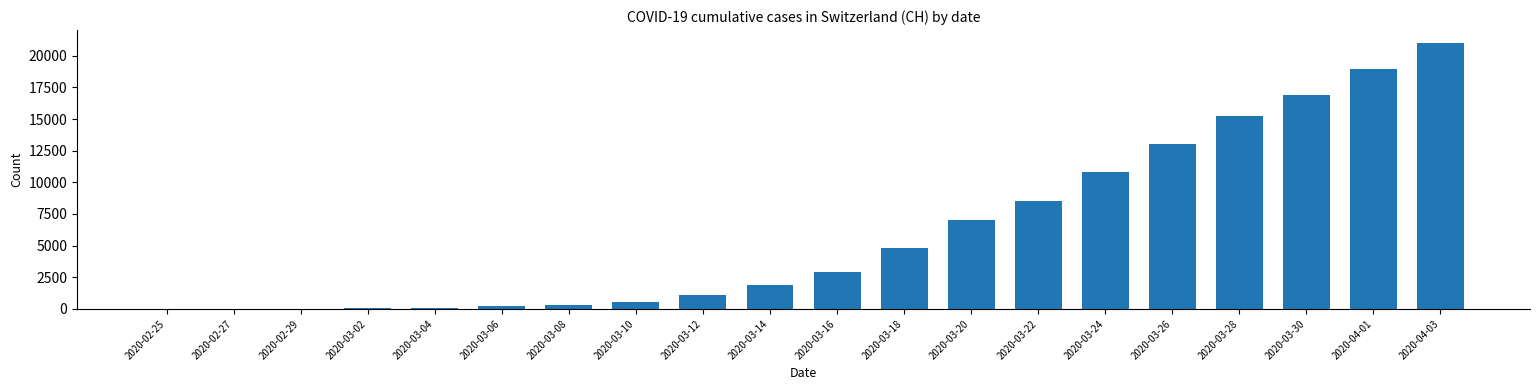

The value at 2020-03-24 is 19161. True or false?

False